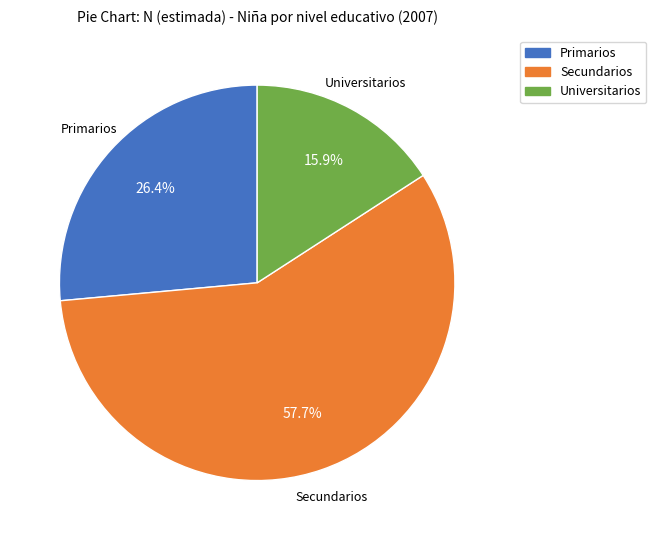

Approximately how many times larger is the value at Universitarios compared to Secundarios?

0.3